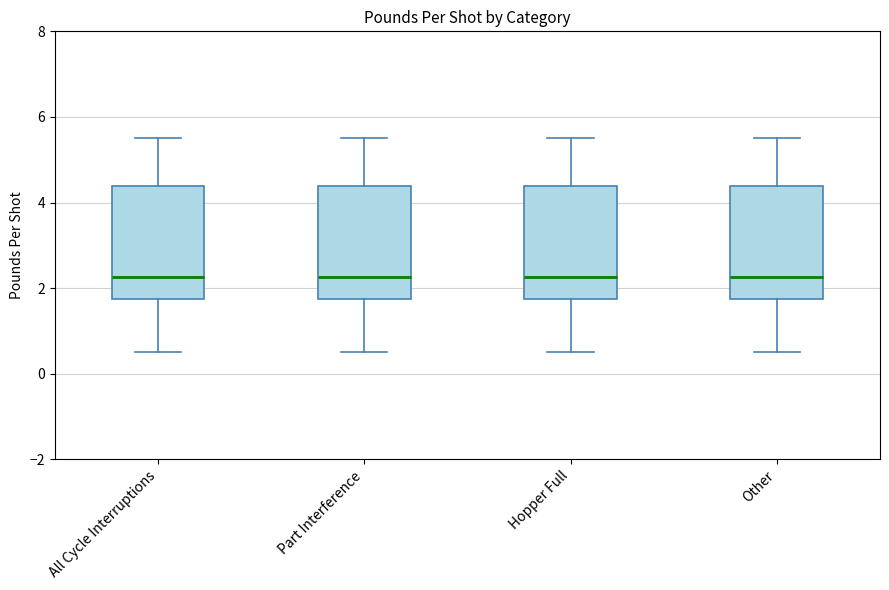

Reading left to right, transcribe this box plot: for each box, give where its median line is, the range the box spans, and where its two whiskers end, as read against the y-axis. The values are not printed on the chart, so give them approximately, as read against the axis.

All Cycle Interruptions: median 2.2, box 1.8 to 4.4, whiskers 0.6 to 5.6
Part Interference: median 2.2, box 1.8 to 4.4, whiskers 0.6 to 5.6
Hopper Full: median 2.2, box 1.8 to 4.4, whiskers 0.6 to 5.6
Other: median 2.2, box 1.8 to 4.4, whiskers 0.6 to 5.6